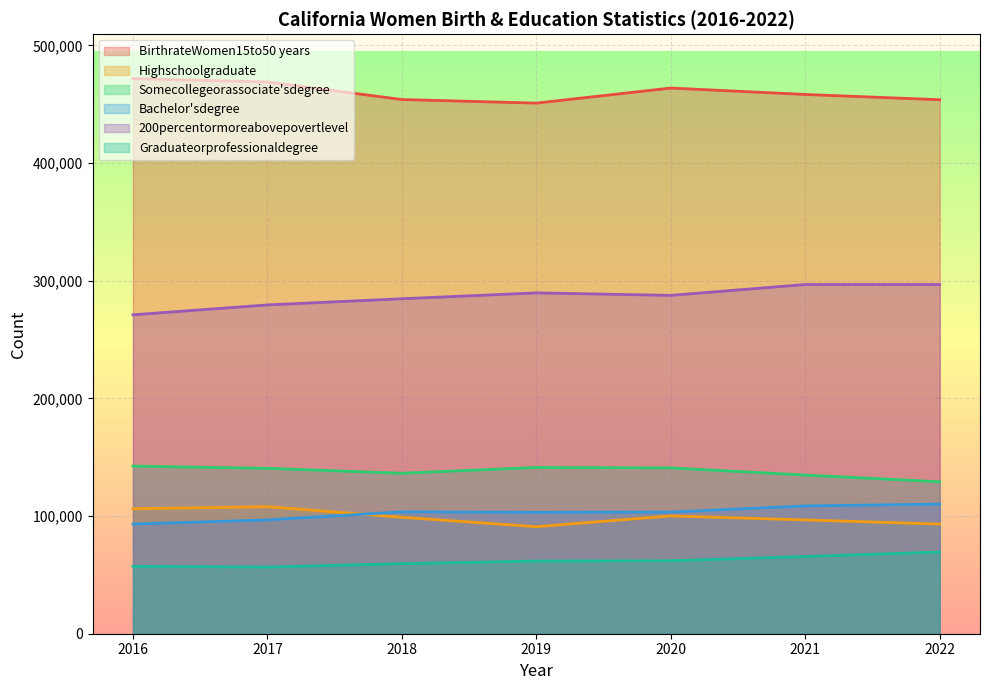

What is the minimum value for Bachelor'sdegree?

93204